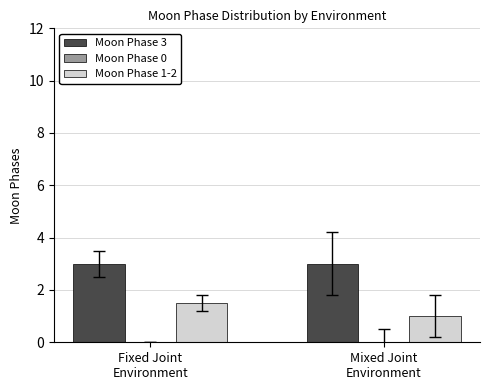

How many groups of bars are there?

2